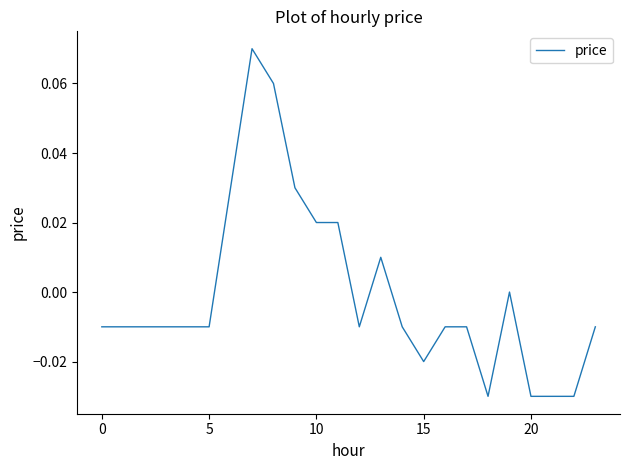

True or false: there are more than 1 points higher than both neighbors.

True